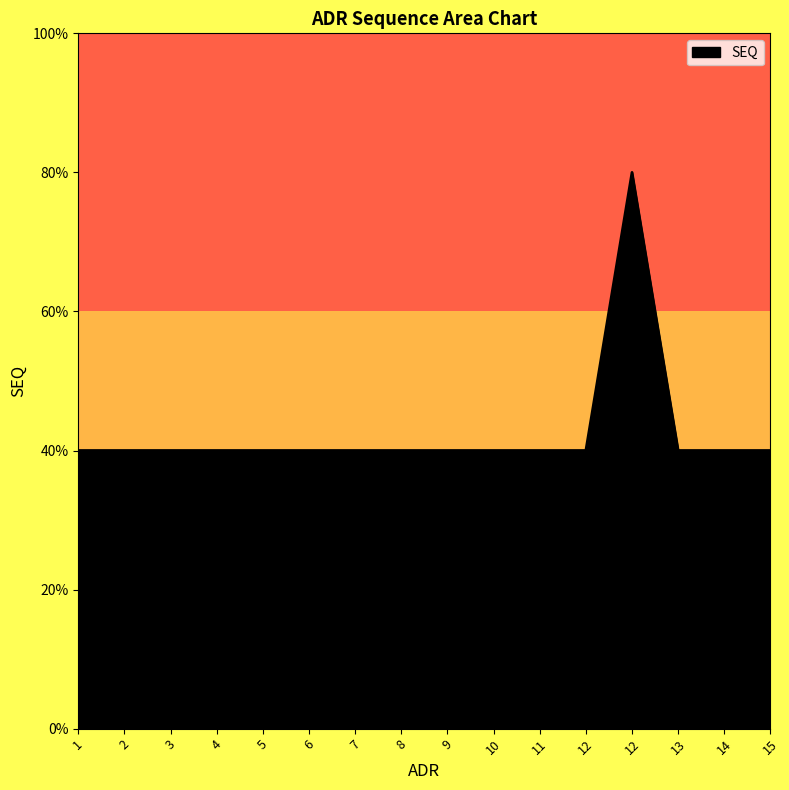

List the labels in order of value, largest first.

12, 1, 2, 3, 4, 5, 6, 7, 8, 9, 10, 11, 12, 13, 14, 15